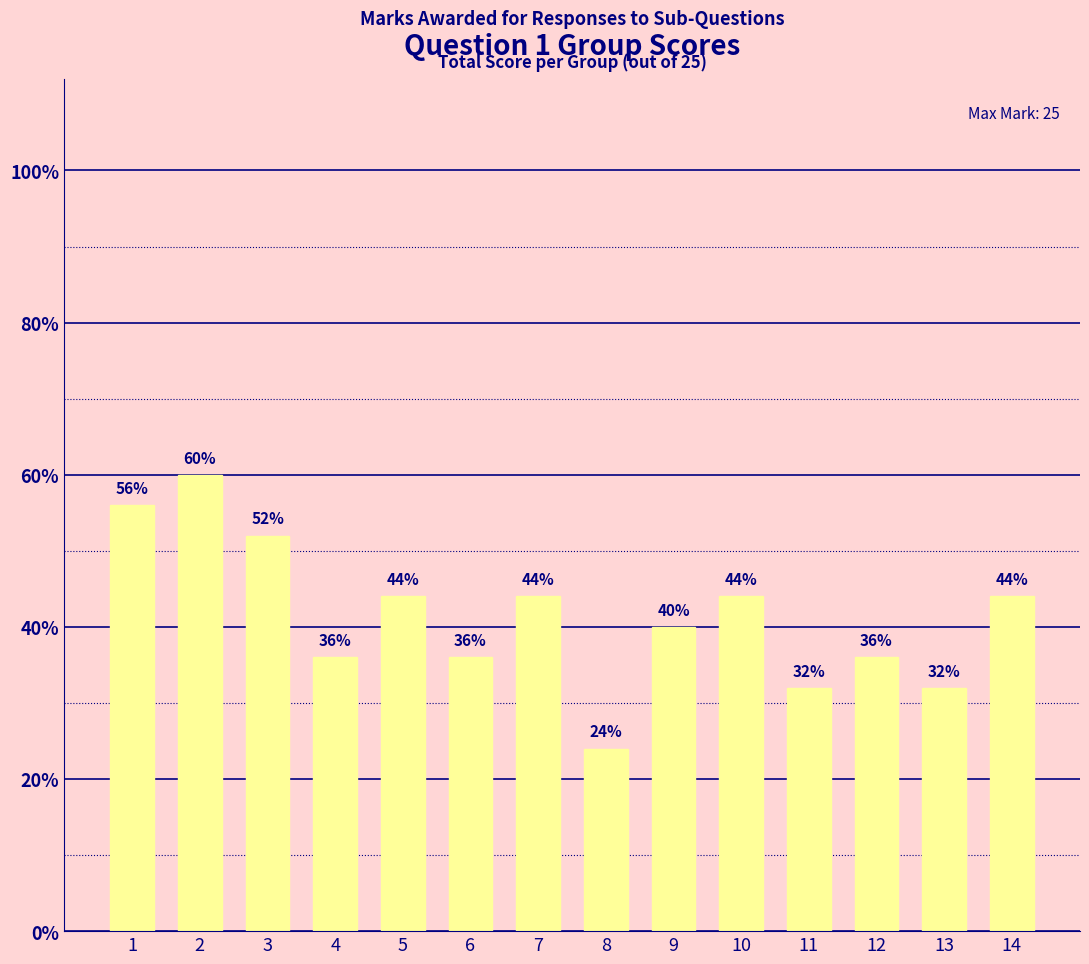

Are the bars horizontal?

No